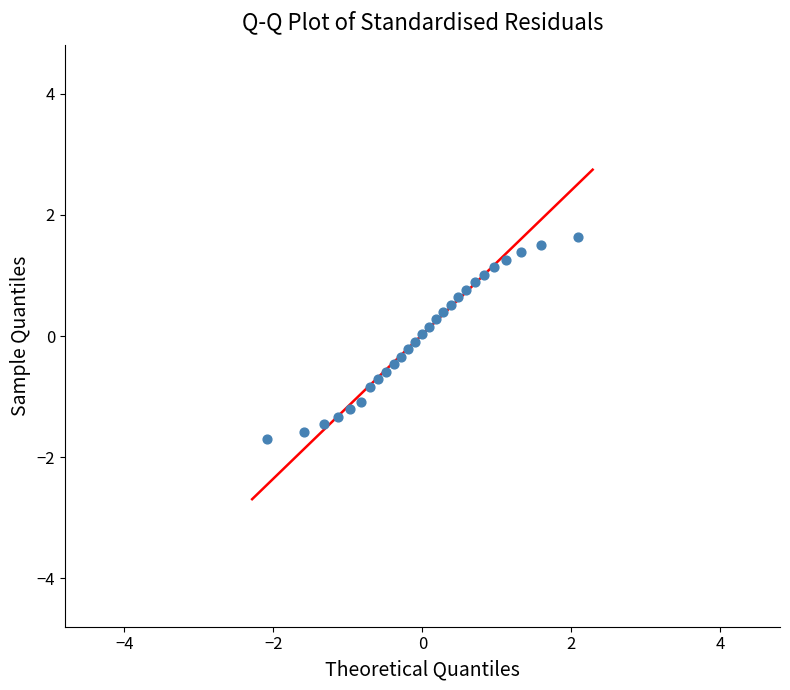

What is the range of Y values (max minus min)?

3.3